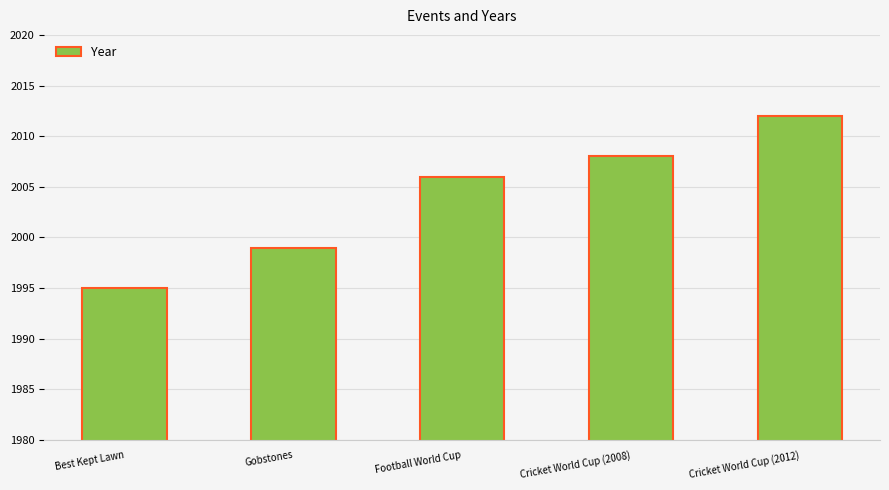

Reading left to right, extract all data points from this chart.

Best Kept Lawn=1995	Gobstones=1999	Football World Cup=2006	Cricket World Cup (2008)=2008	Cricket World Cup (2012)=2012